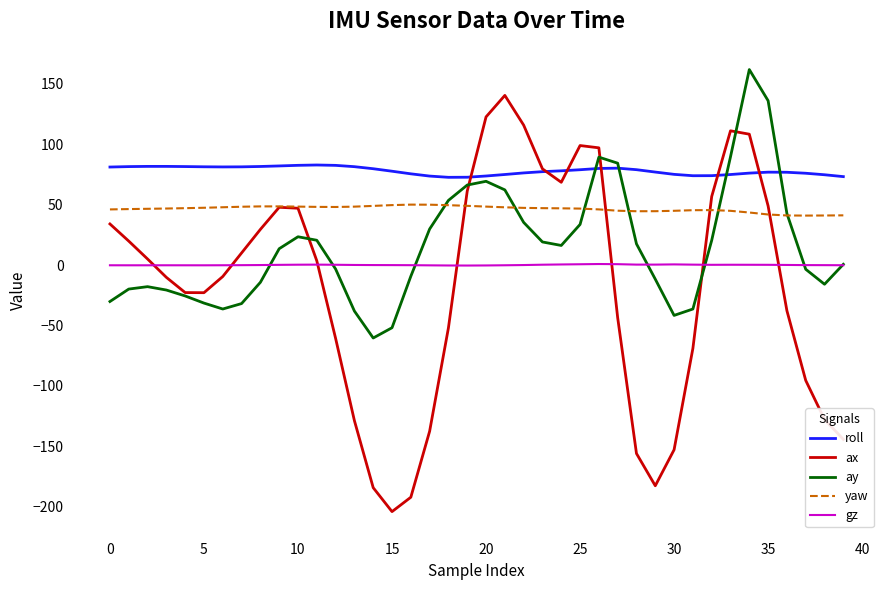

What is the lowest value of the yaw series?

40.9